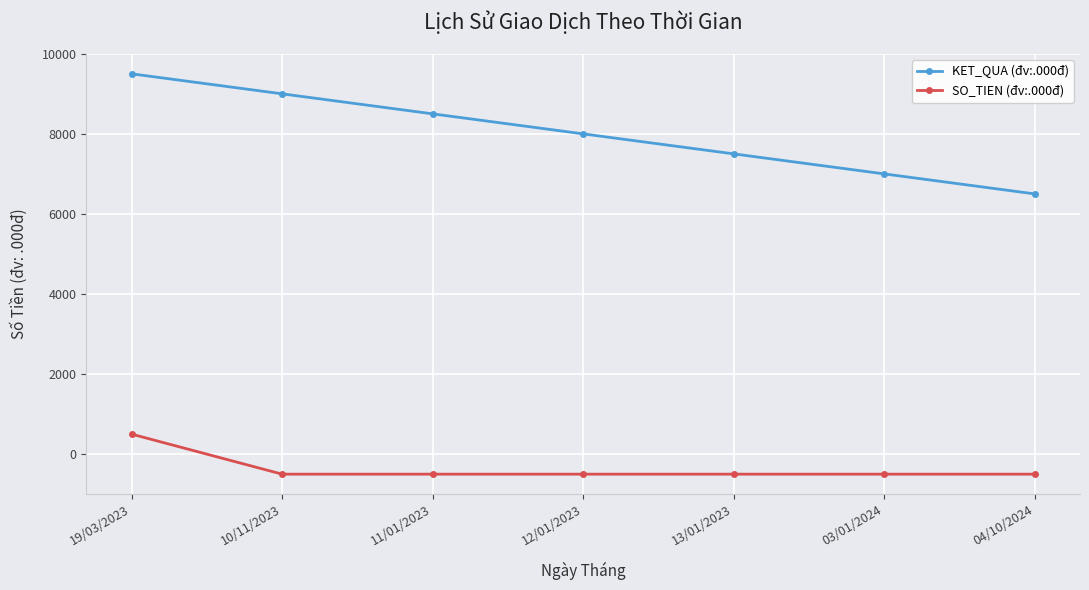

Reading left to right, list all the values displayed in this chart.

KET_QUA (đv:.000đ): 9500	9000	8500	8000	7500	7000	6500
SO_TIEN (đv:.000đ): 500	-500	-500	-500	-500	-500	-500